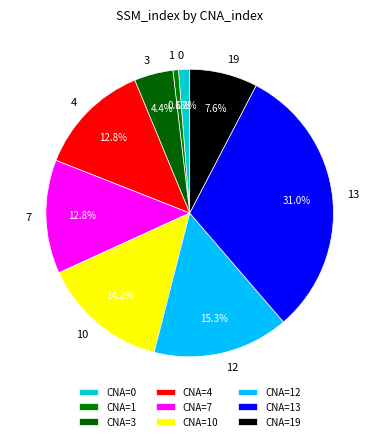

Rank the categories by value from highest to lowest.

13, 12, 10, 4, 7, 19, 3, 0, 1